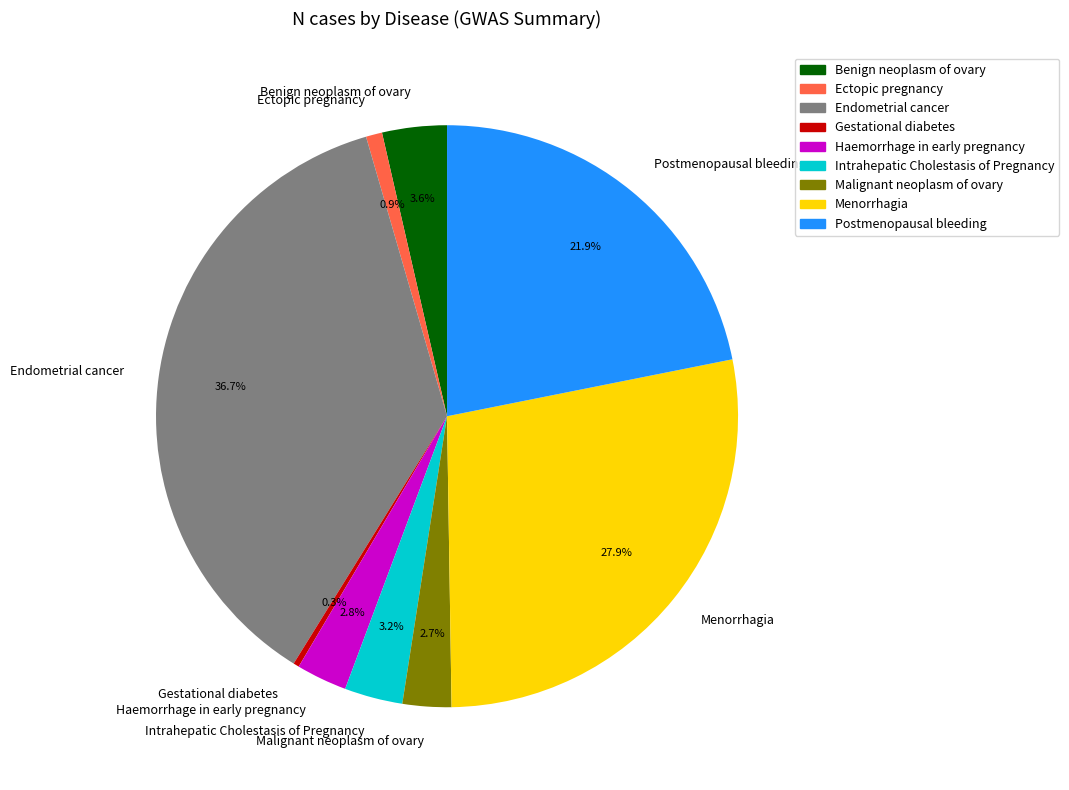

Approximately how many times larger is the value at Haemorrhage in early pregnancy compared to Malignant neoplasm of ovary?

1.0